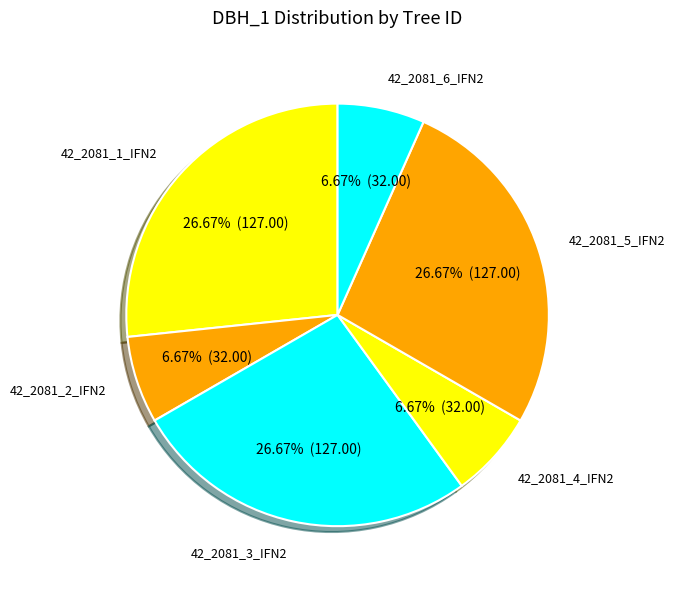

Rank the categories by value from highest to lowest.

42_2081_1_IFN2, 42_2081_3_IFN2, 42_2081_5_IFN2, 42_2081_2_IFN2, 42_2081_4_IFN2, 42_2081_6_IFN2